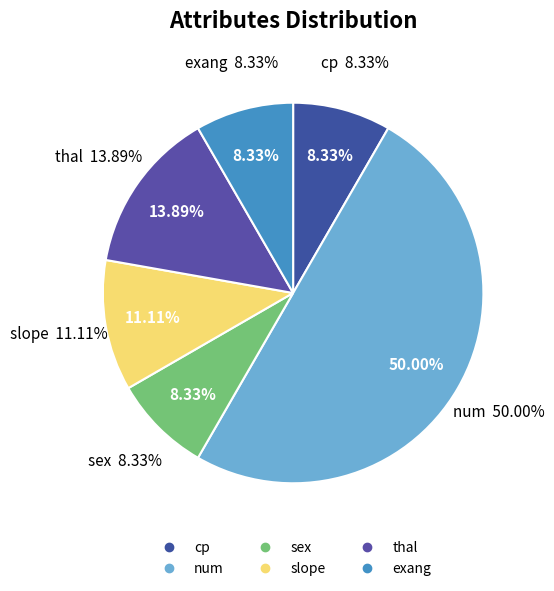

To the nearest percent, what is the difference between the thal and slope slice percentages?

3%